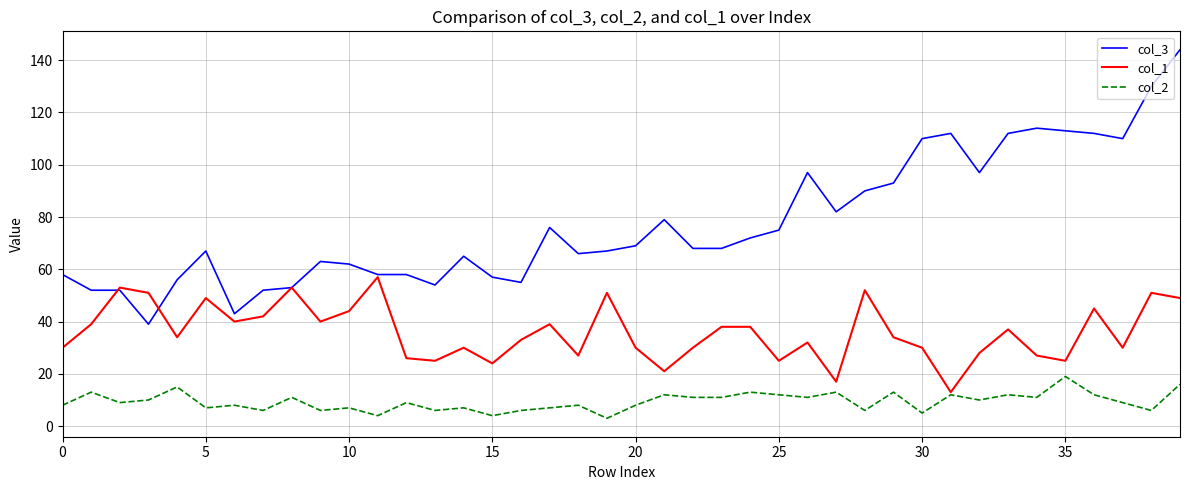

What is the maximum value shown in the chart?

144